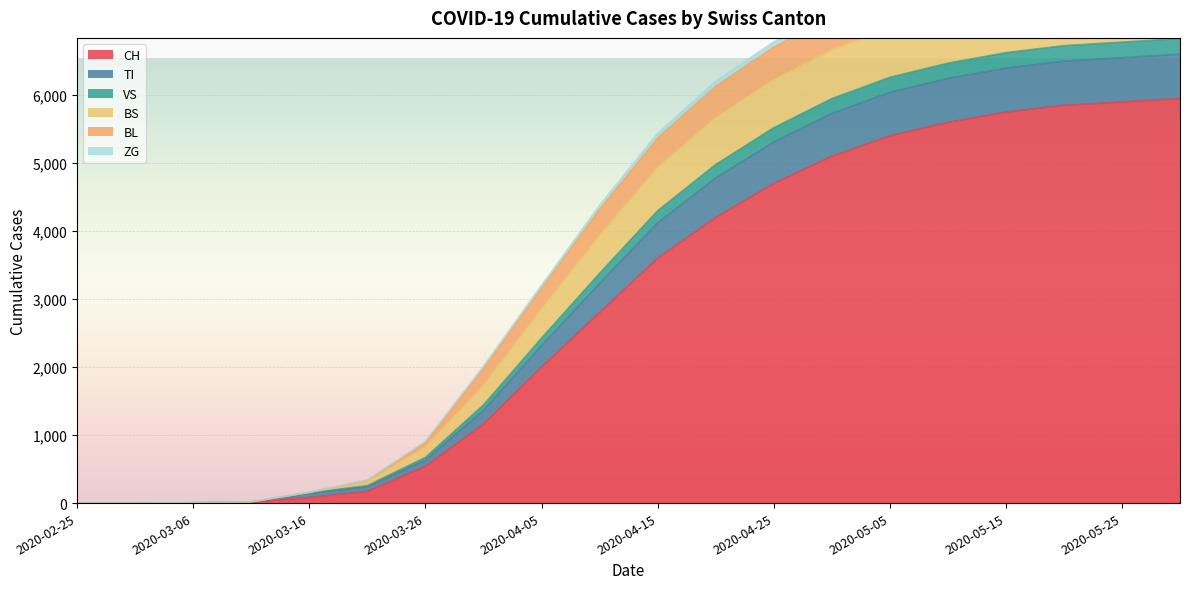

The CH series shows 674 at 2020-04-10. True or false?

False